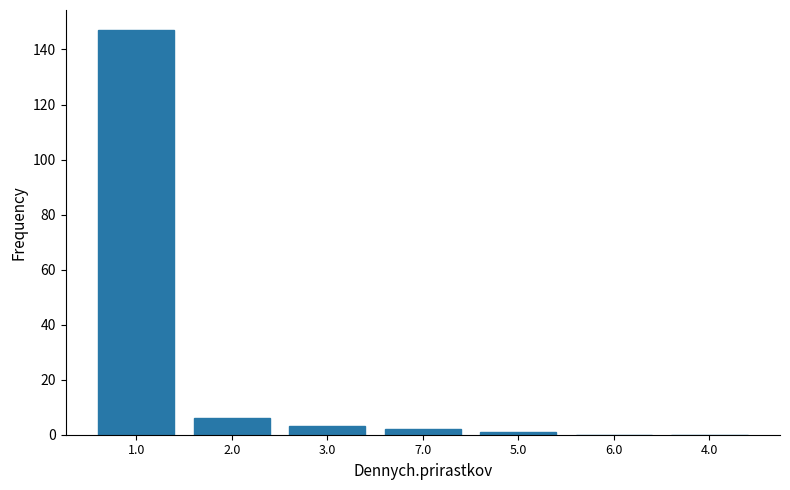

Reading right to left, transcribe all the data shown in this chart.

4.0=0	6.0=0	5.0=1	7.0=2	3.0=3	2.0=6	1.0=147